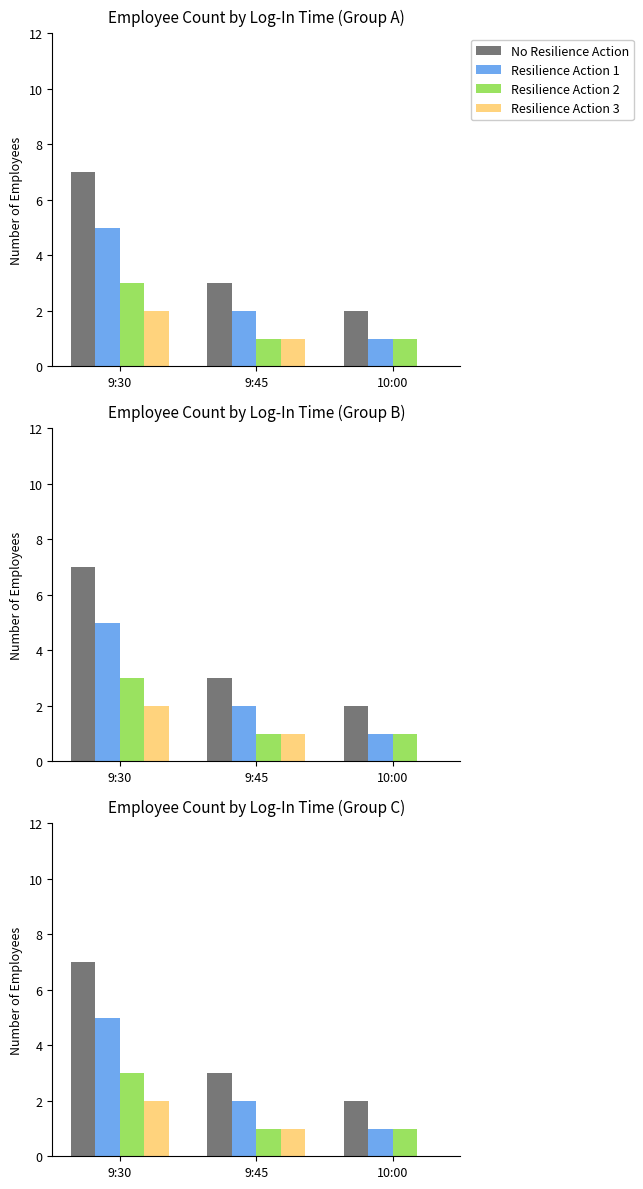

What is the spread (max minus min) of values at 9:30?

5